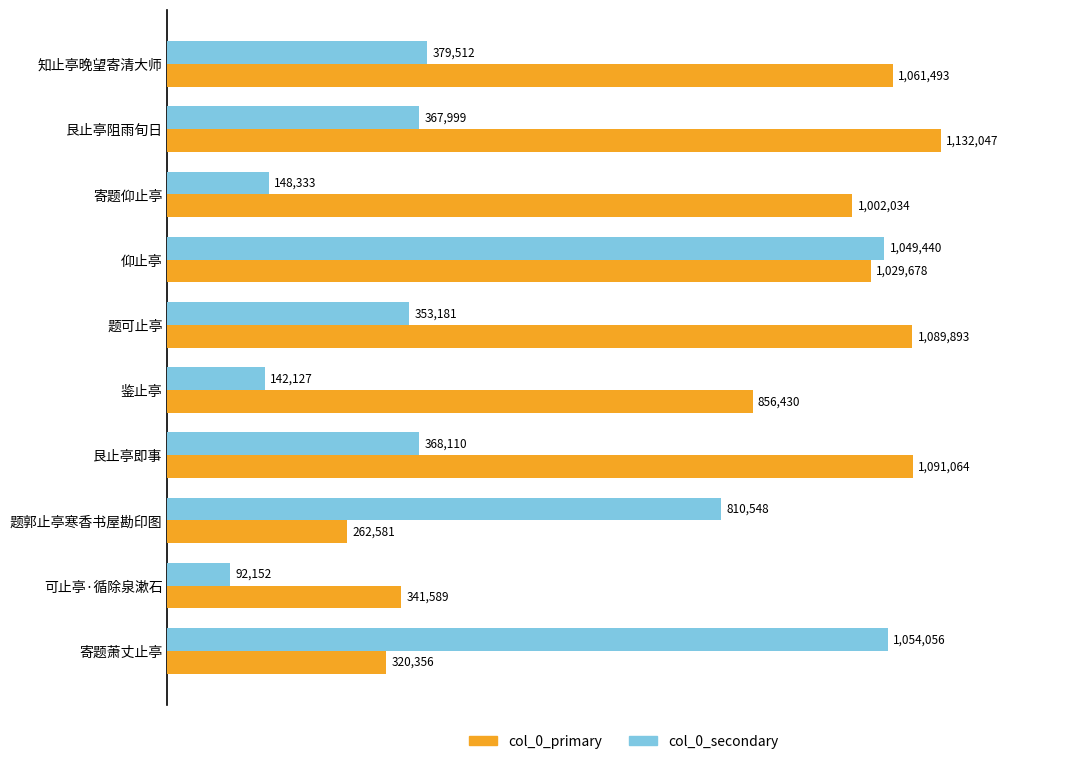

At which category is the sum across all series the highest?

仰止亭